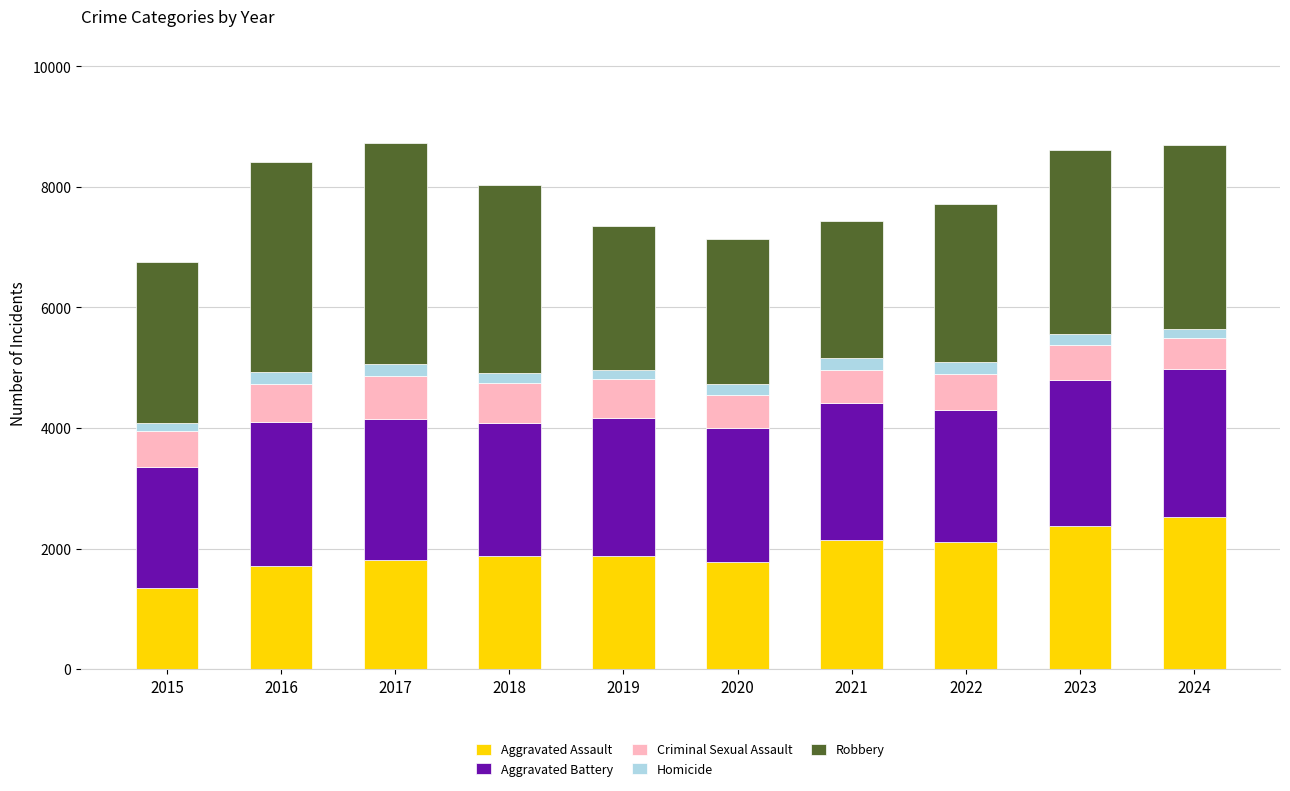

At which label does Aggravated Assault reach its minimum?

2015